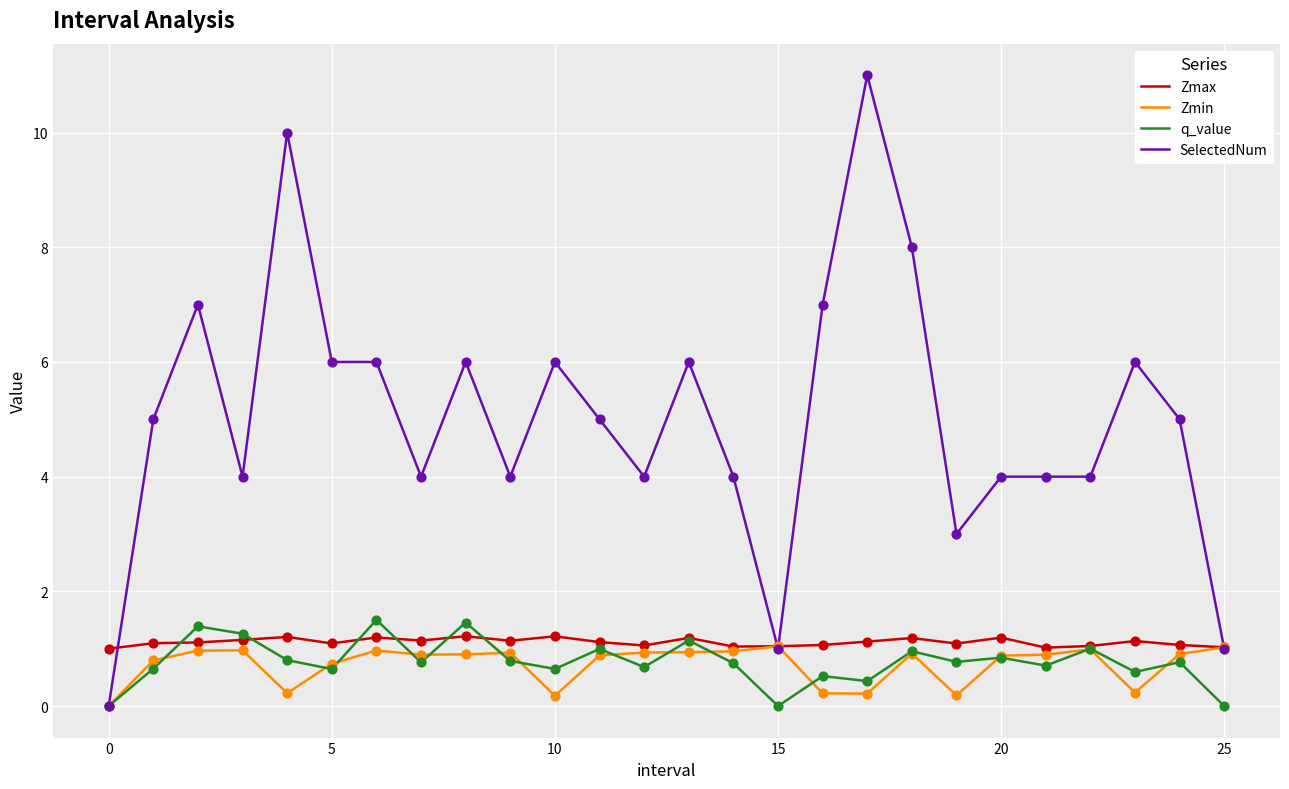

Which series has the largest total across all categories?

SelectedNum